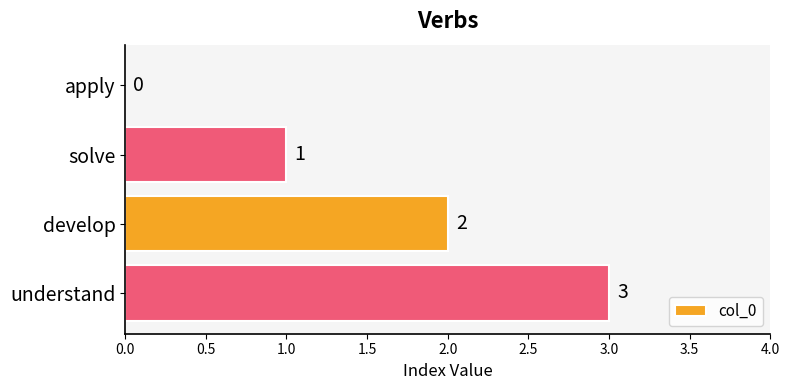

Which has a higher value, apply or develop?

develop